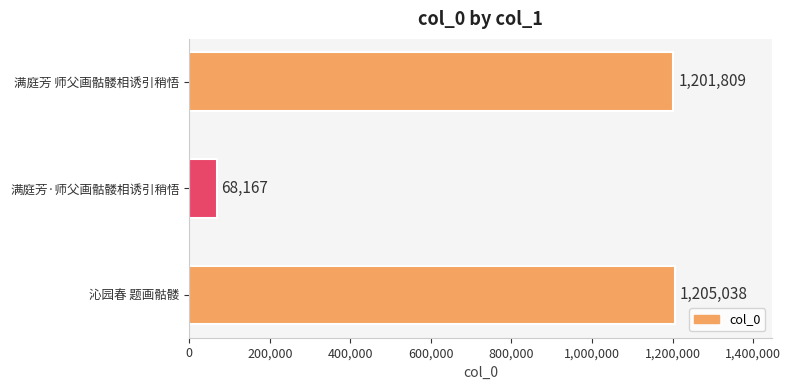

What is the average value?

825005